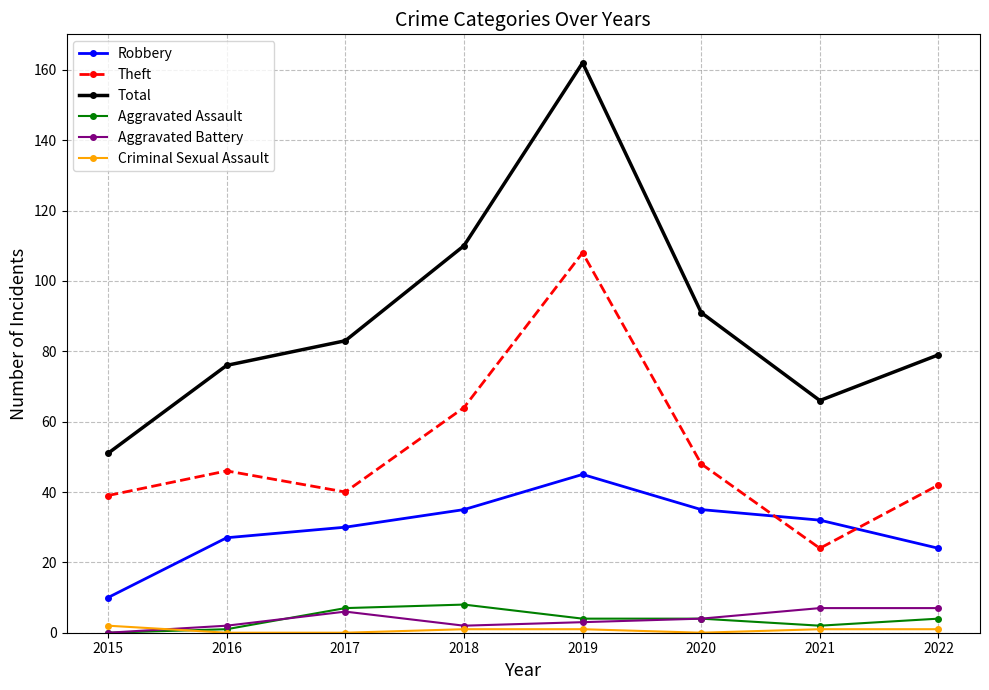

What are all the series names shown in the legend?

Robbery, Theft, Total, Aggravated Assault, Aggravated Battery, Criminal Sexual Assault